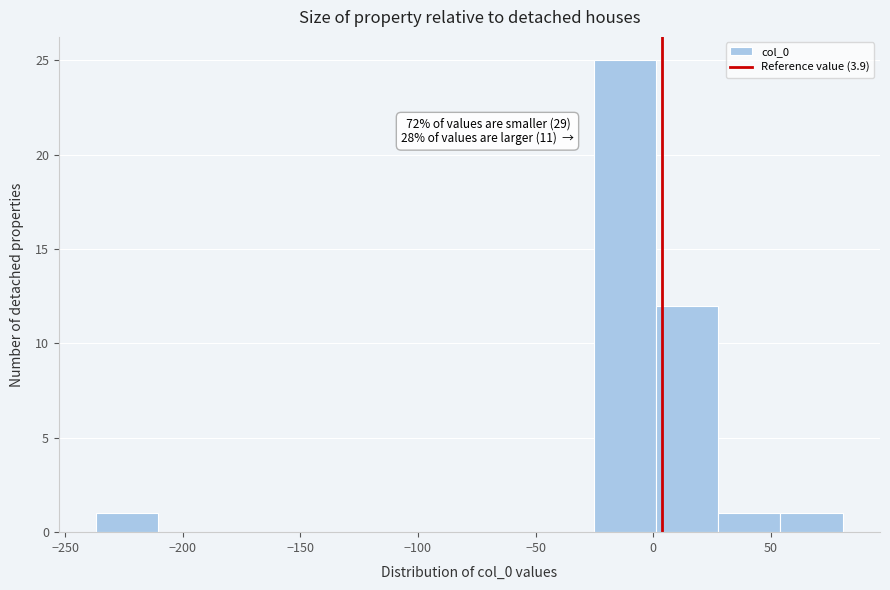

Over which range of the x-axis is the bar tallest?

-25 to 0